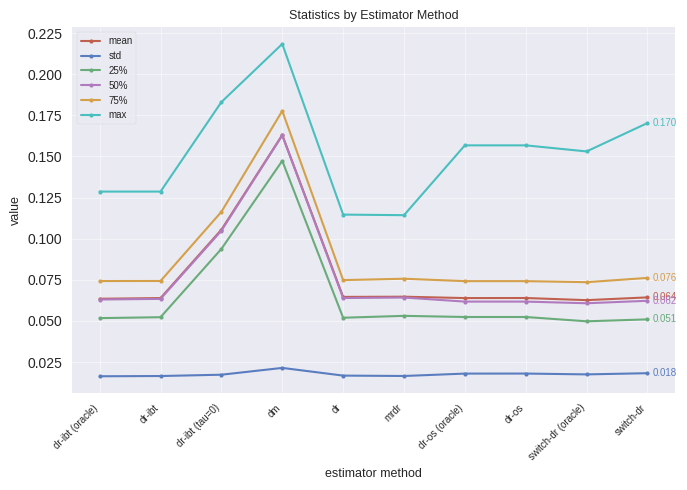

True or false: max has a value of 0.1 at dr-ibt (tau=0).

False